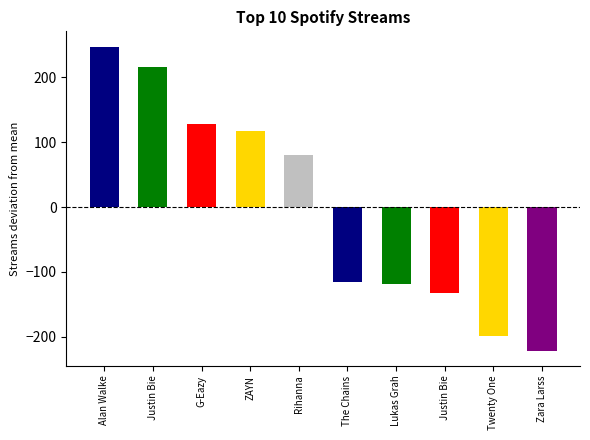

Which category has the highest value across all series?

Alan Walke